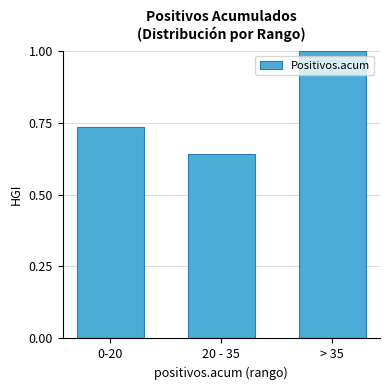

Between > 35 and 0-20, which is larger?

> 35